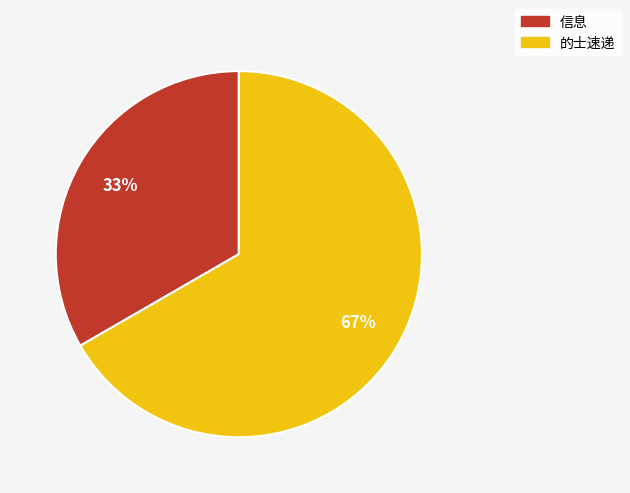

To the nearest percent, what is the average slice percentage?

50%